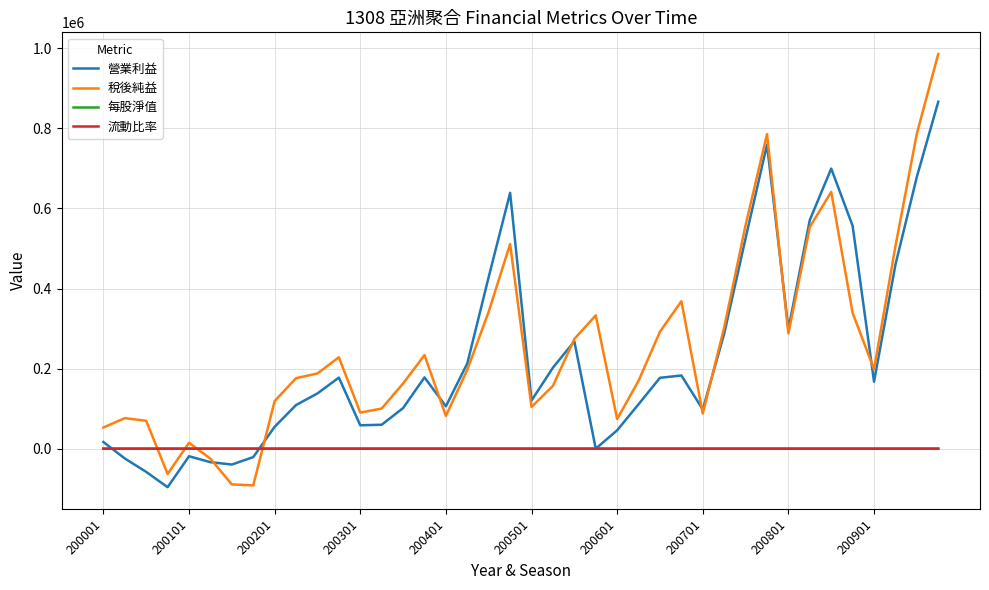

What is the maximum value for 流動比率?

5.9